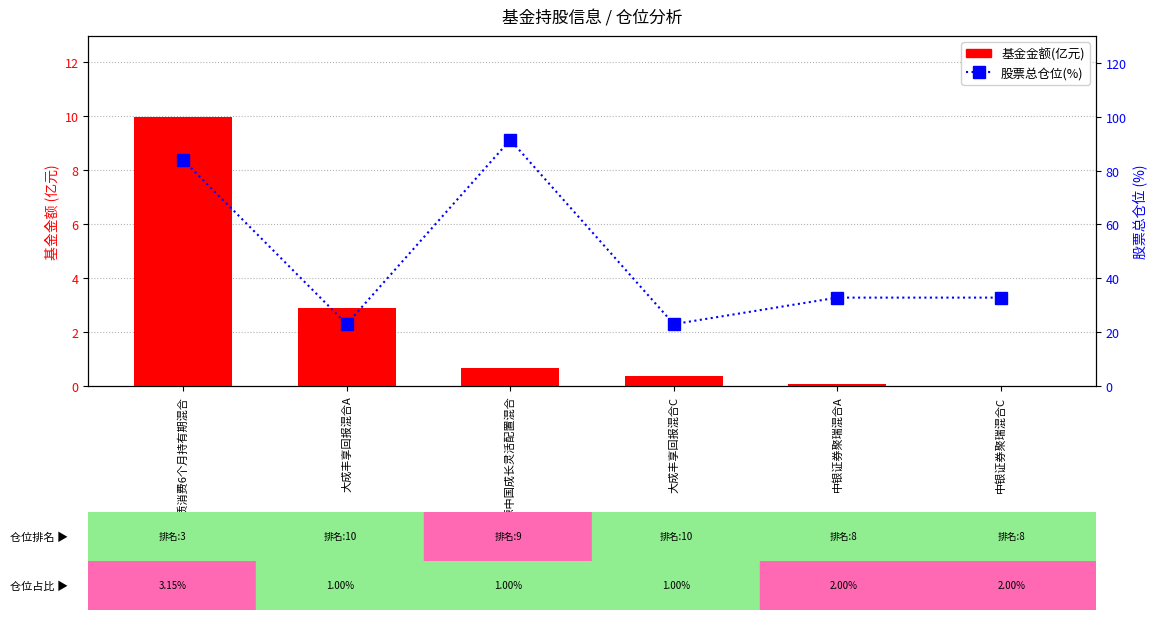

True or false: 股票总仓位(%) has a value of 91.4 at 前海开源中国成长灵活配置混合.

True